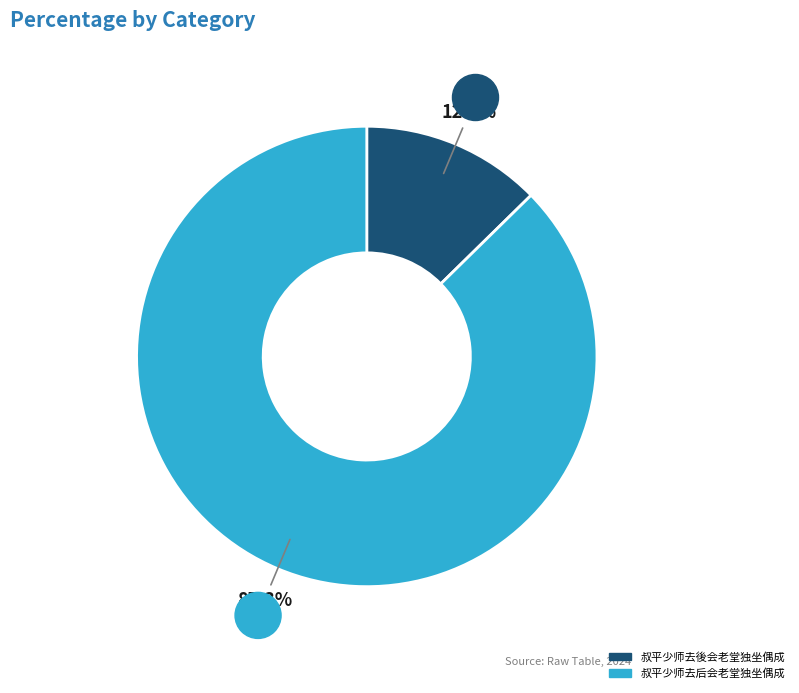

What percentage is the 叔平少师去後会老堂独坐偶成 slice, to the nearest percent?

13%